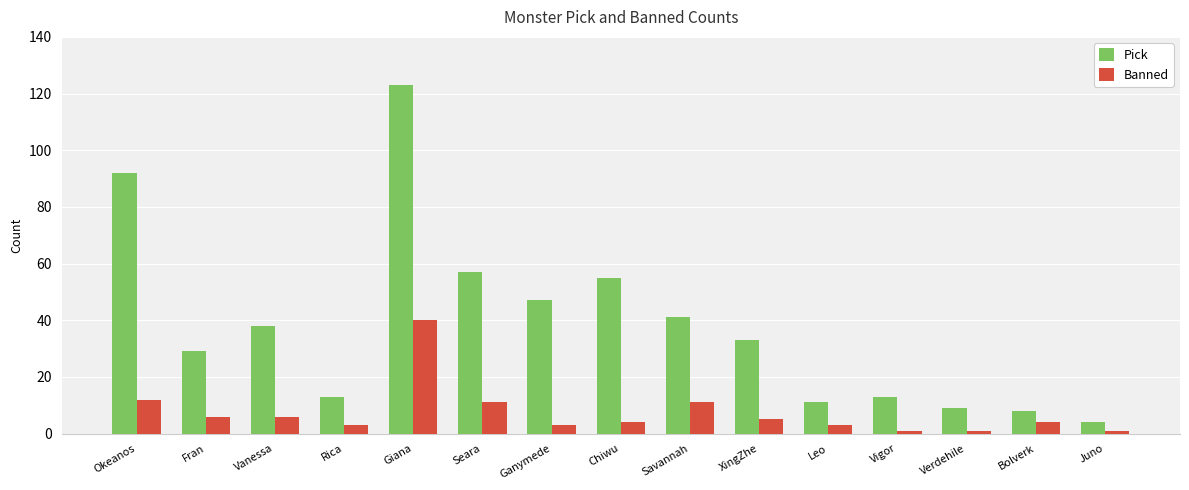

What is the label of the 2nd bar from the left?

Fran